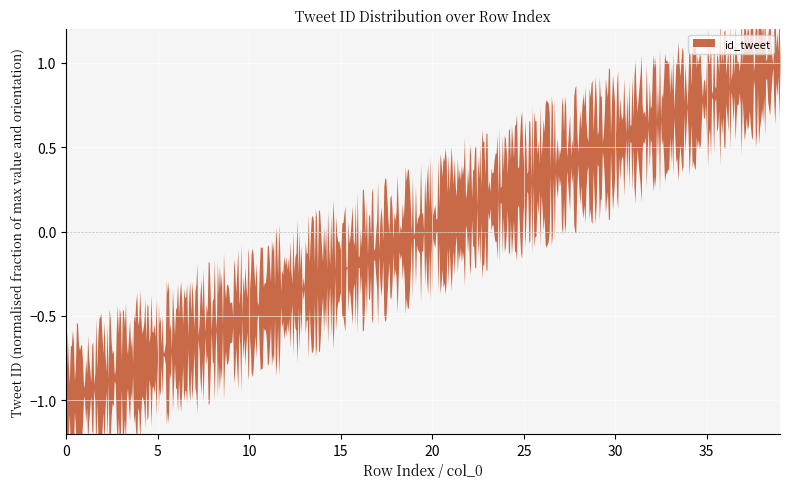

How many data points are less than 13370?

20